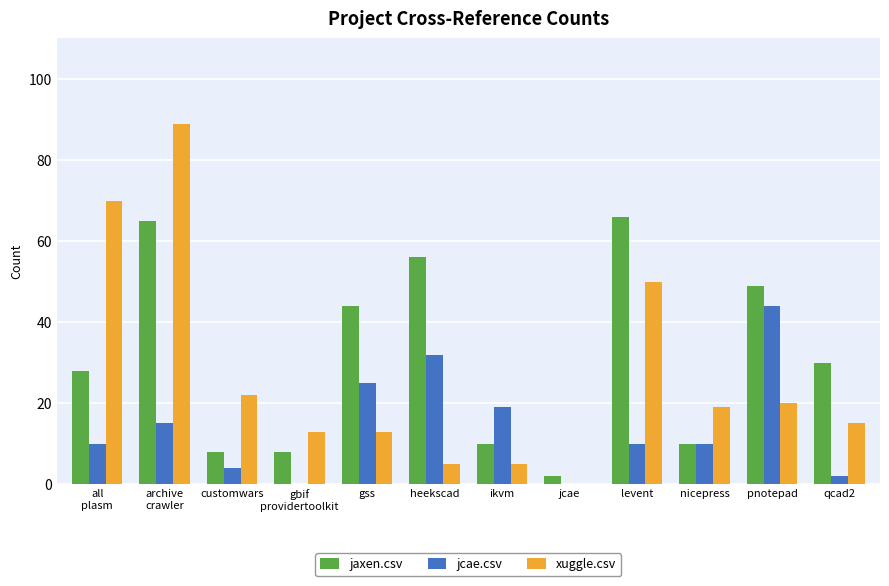

Does the chart contain stacked bars?

No